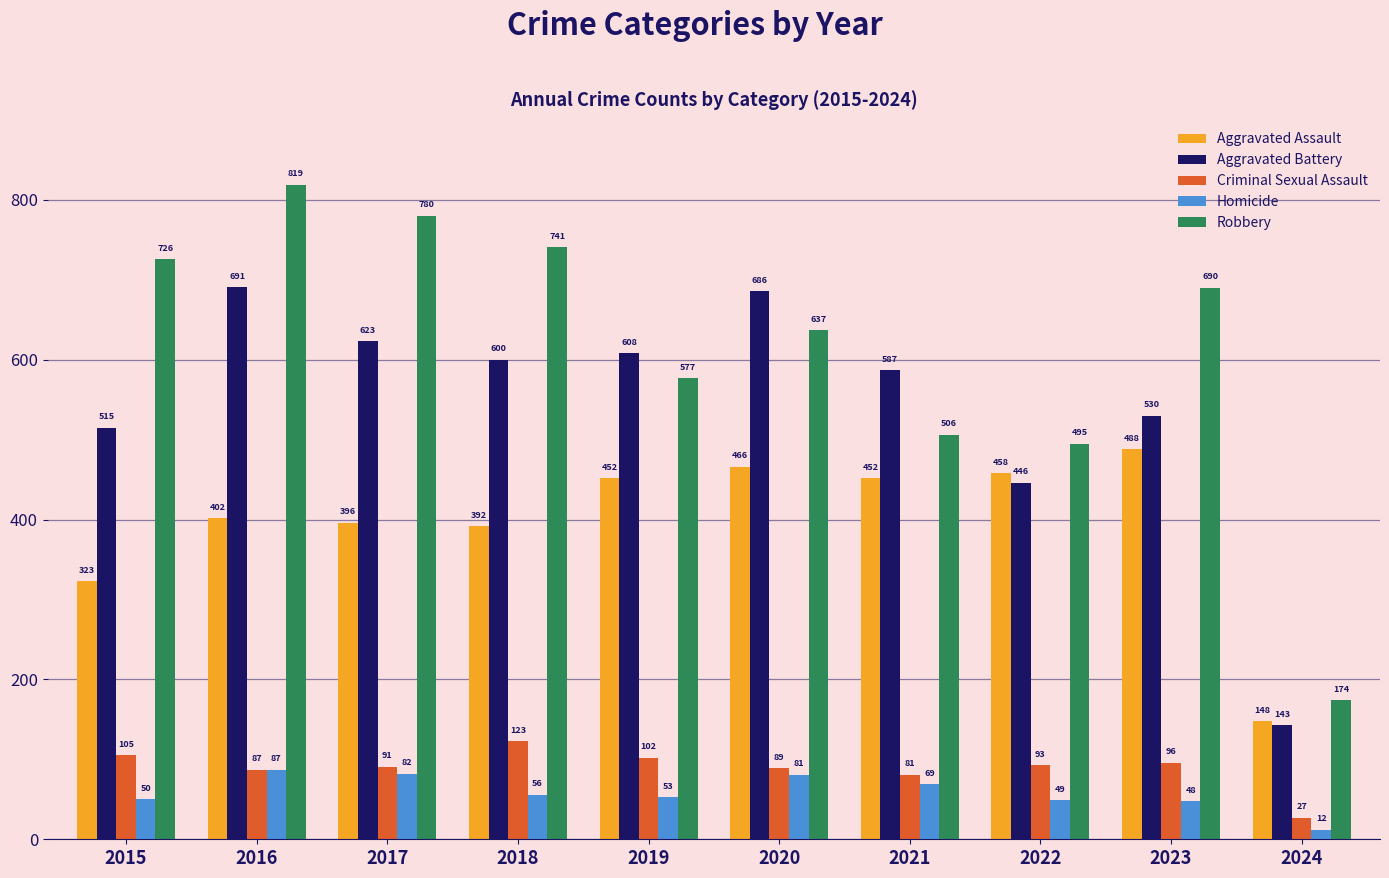

Reading left to right, transcribe all the data shown in this chart.

Aggravated Assault: 323	402	396	392	452	466	452	458	488	148
Aggravated Battery: 515	691	623	600	608	686	587	446	530	143
Criminal Sexual Assault: 105	87	91	123	102	89	81	93	96	27
Homicide: 50	87	82	56	53	81	69	49	48	12
Robbery: 726	819	780	741	577	637	506	495	690	174